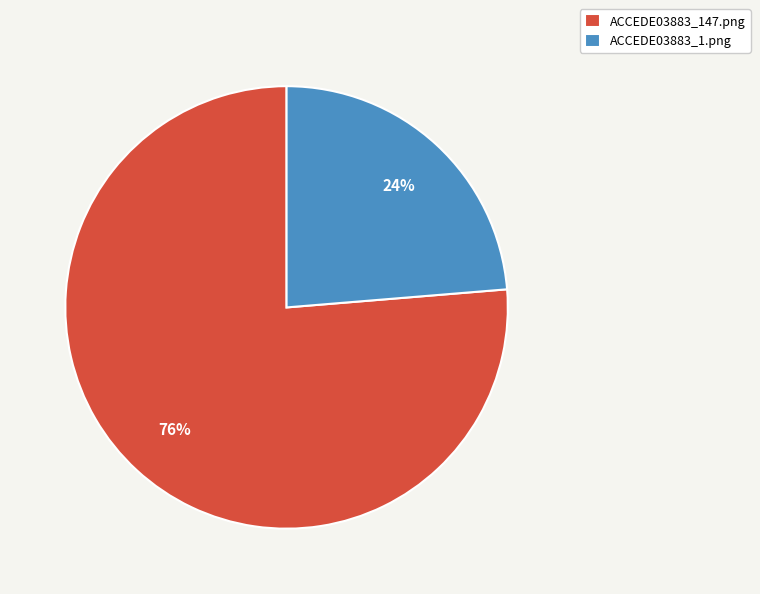

Combined, do ACCEDE03883_1.png and ACCEDE03883_147.png account for over 50%?

Yes